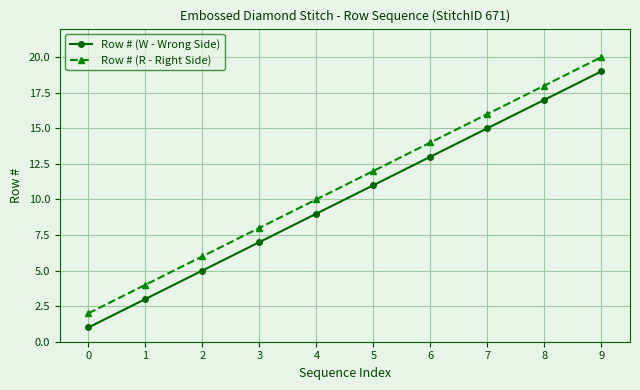

What is the difference between the highest and lowest values at 6?

1